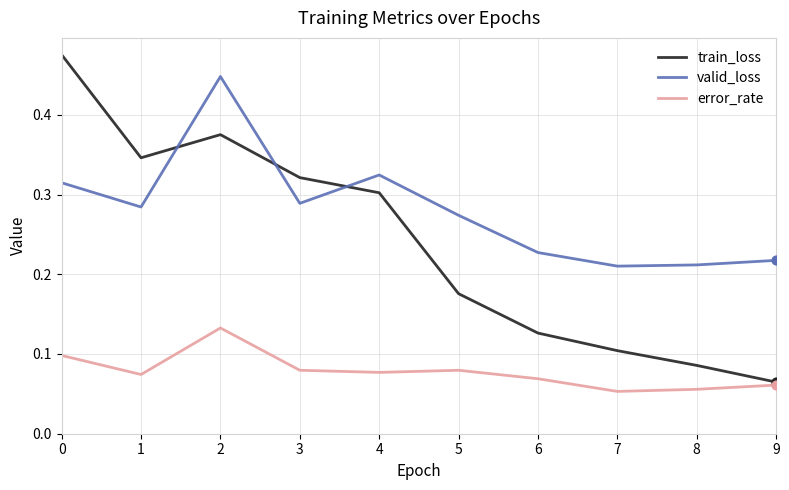

What is the total value across all series at 0?

0.9